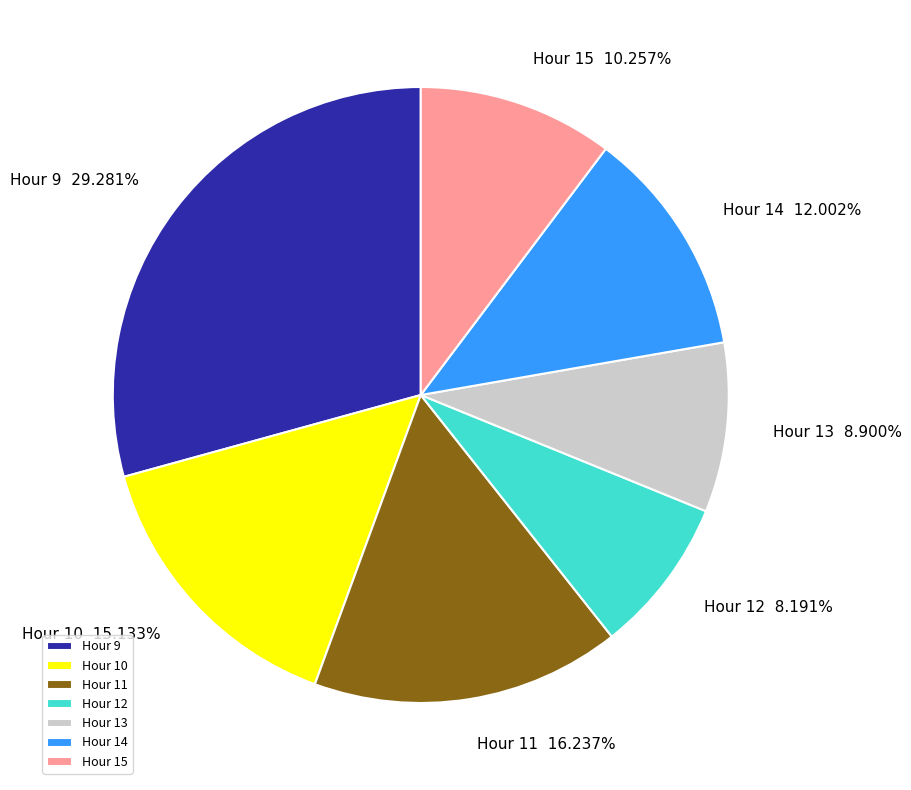

Which has a higher value, Hour 12 or Hour 15?

Hour 15